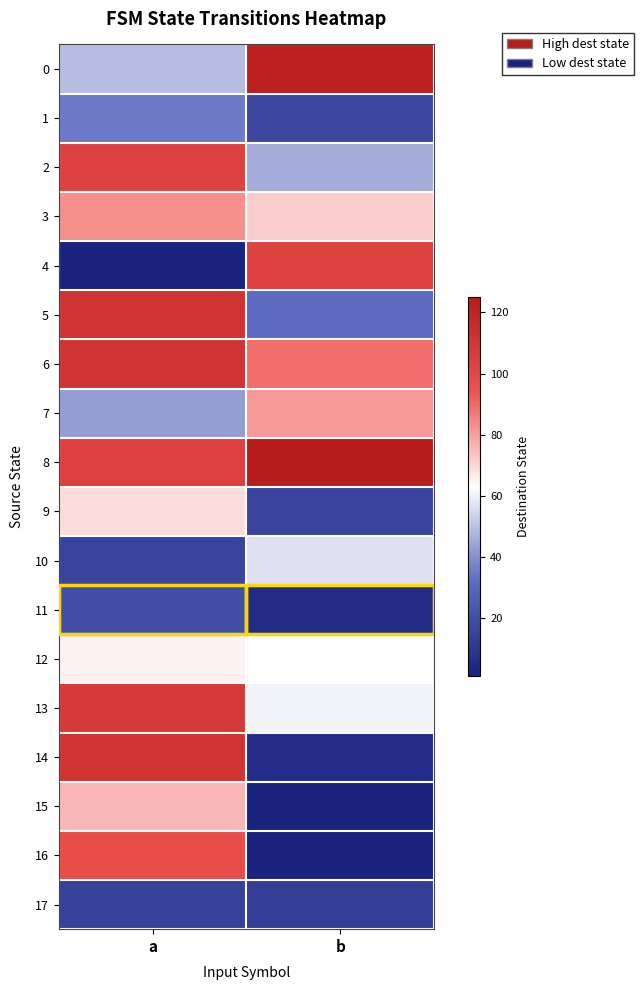

What is the minimum value shown in the chart?

1